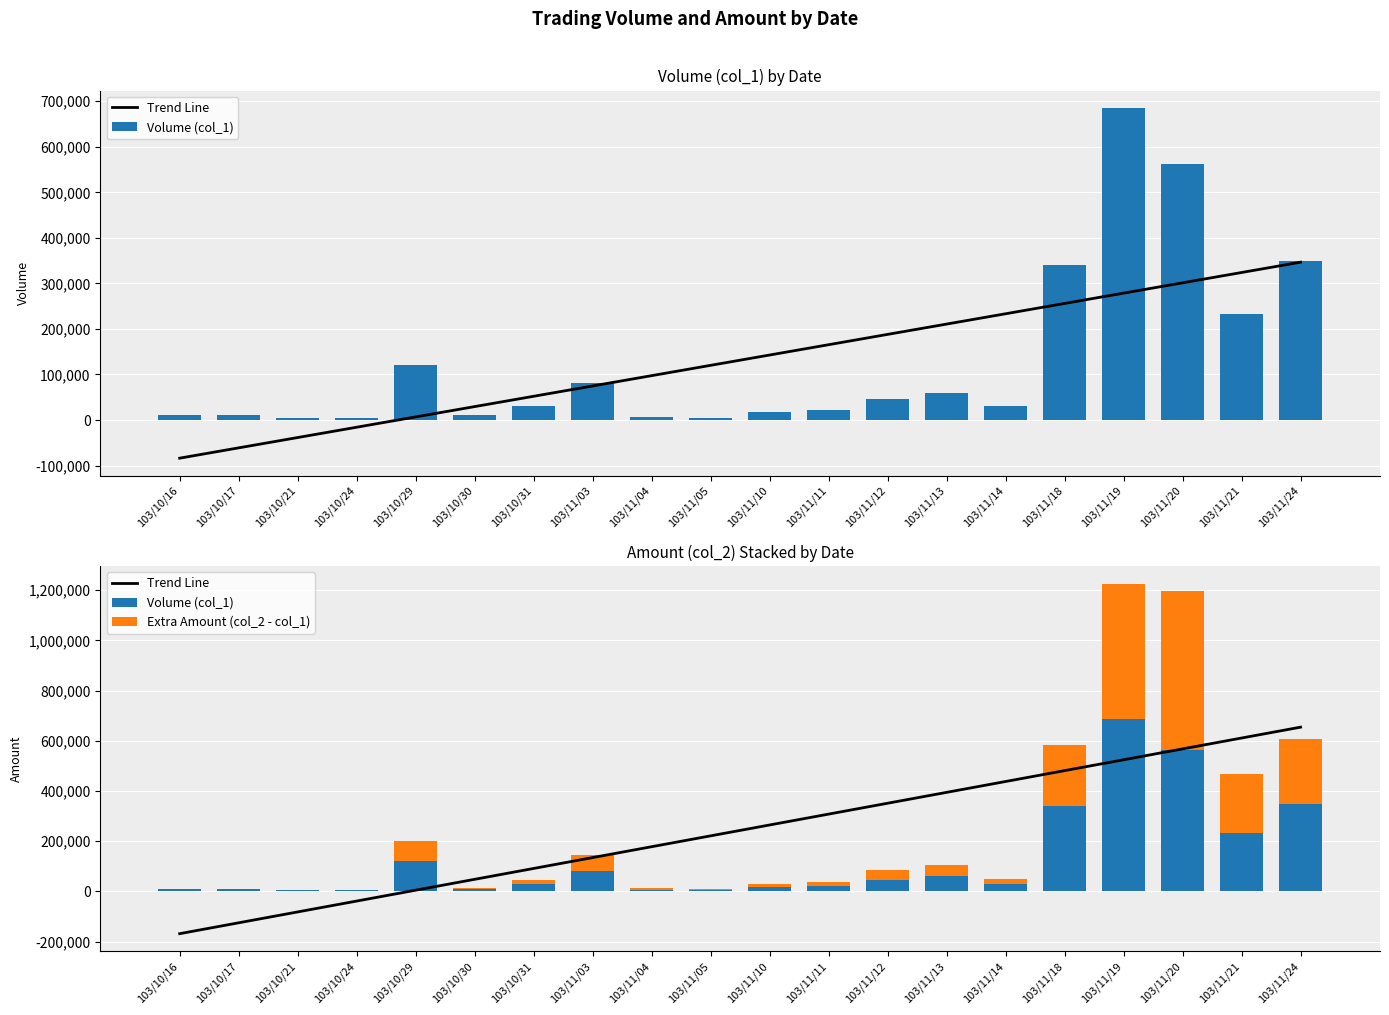

Rank the series at 103/11/10 from lowest to highest value.

Extra Amount (col_2 - col_1), Volume (col_1), Trend Line